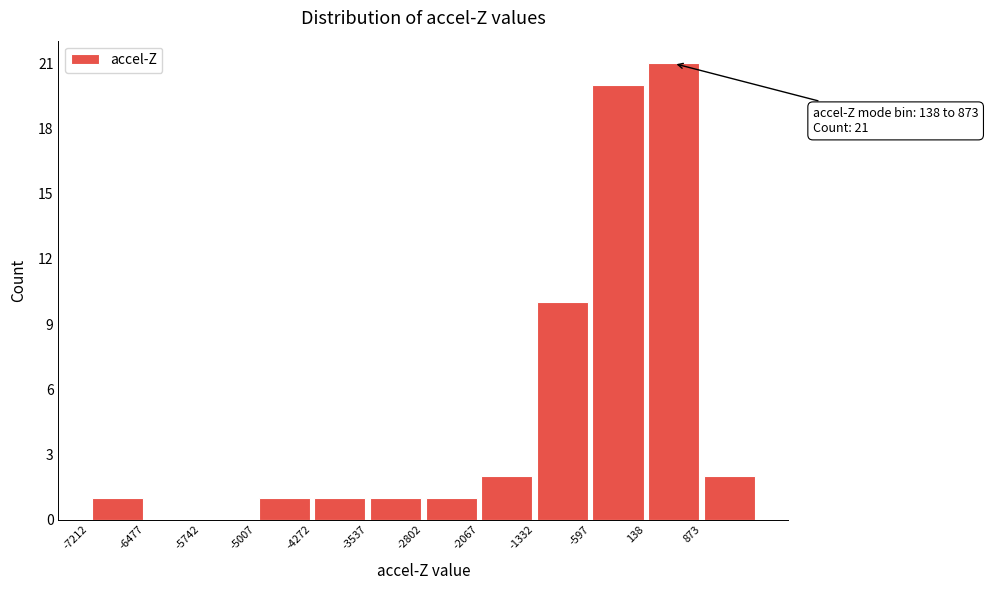

Over which range of the x-axis is the bar tallest?

100 to 900